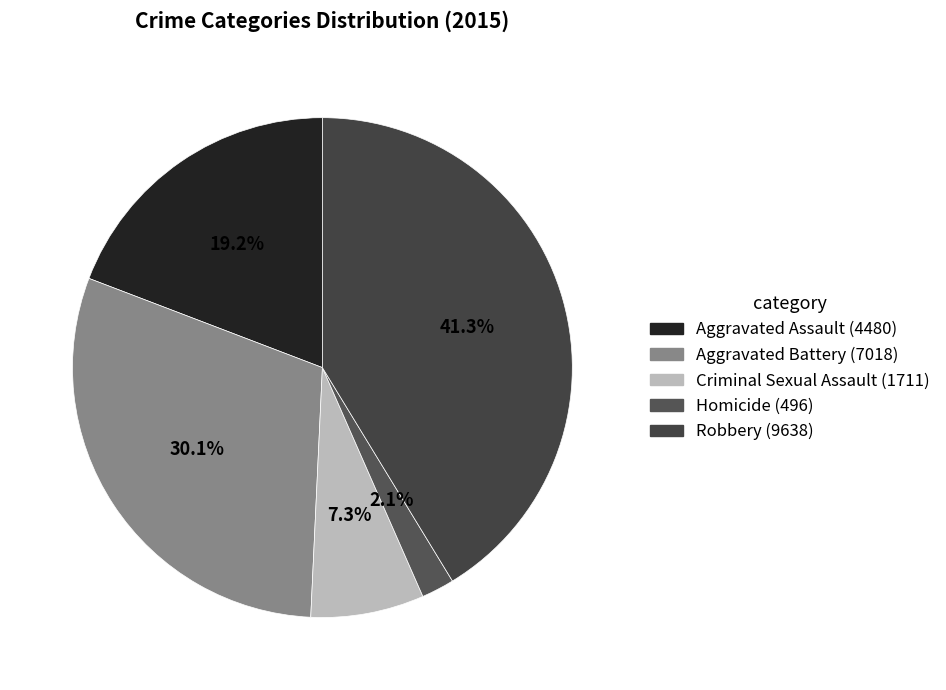

Approximately how many times larger is the value at Criminal Sexual Assault compared to Aggravated Battery?

0.2